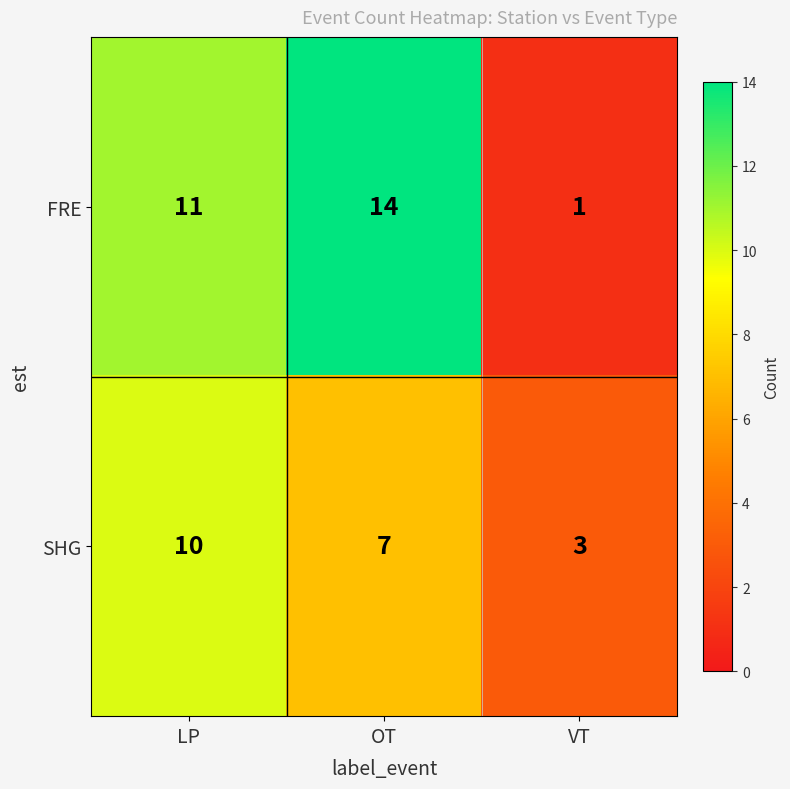

Which label corresponds to the largest value in the chart?

OT